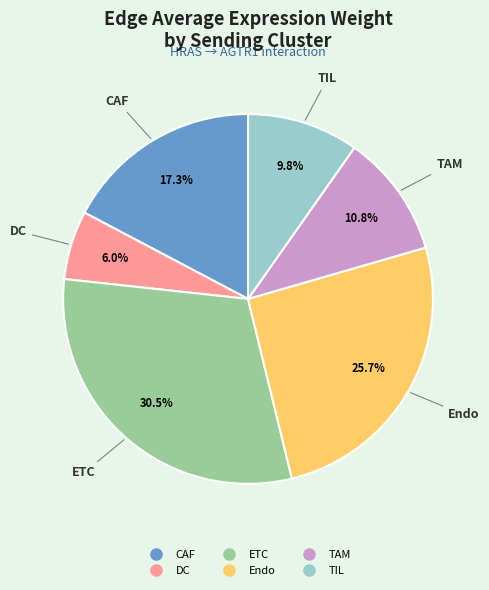

Rank the categories by value from highest to lowest.

ETC, Endo, CAF, TAM, TIL, DC